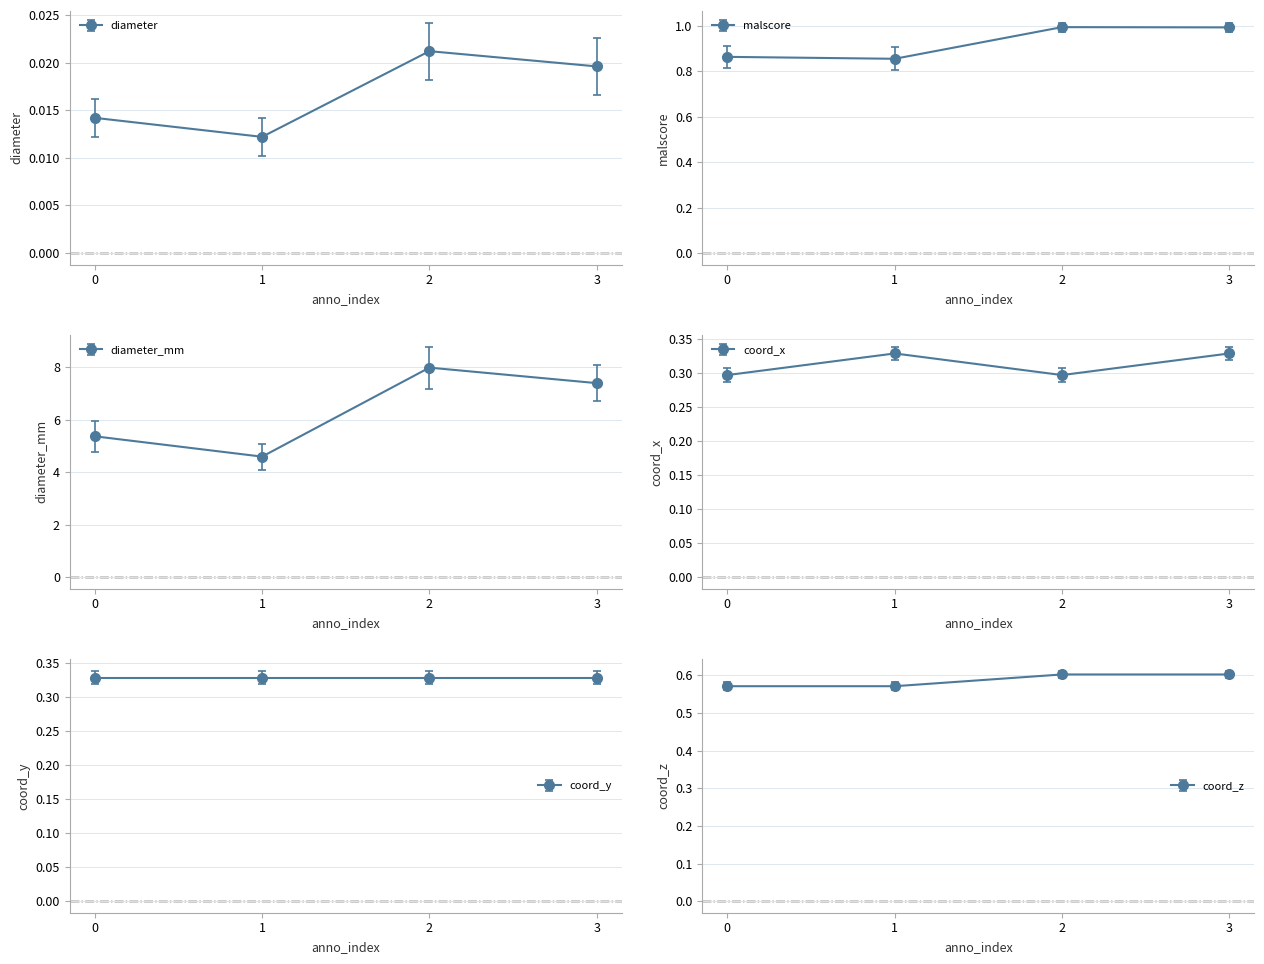

Which series changed the most between 0 and 2?

diameter_mm